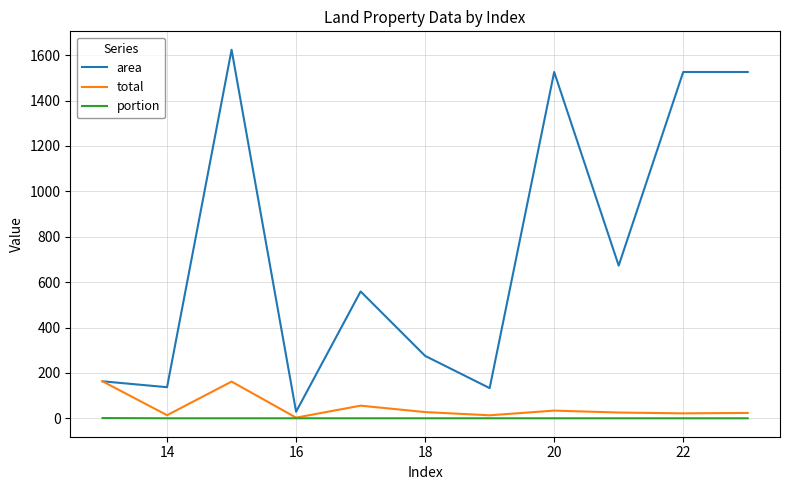

Rank the series by their maximum value, from lowest to highest.

portion, total, area